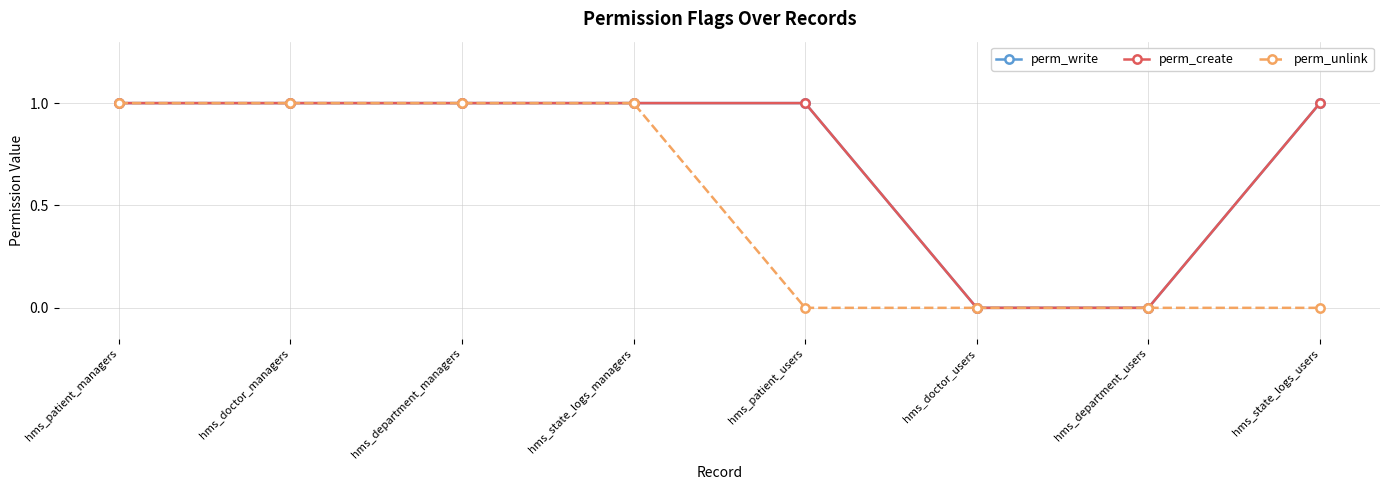

Does the chart have visible grid lines?

Yes